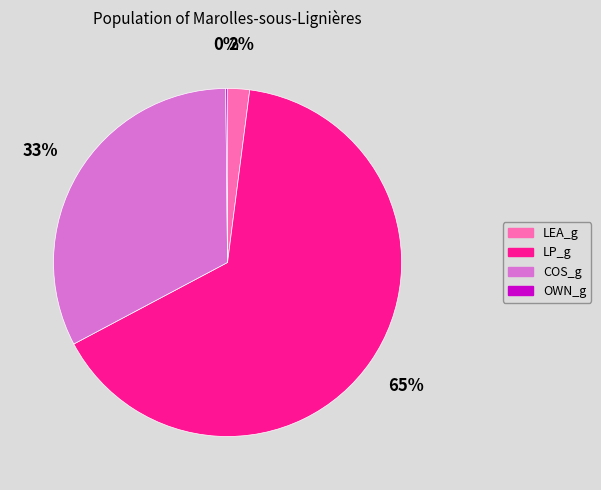

What percentage is the LP_g slice, to the nearest percent?

65%